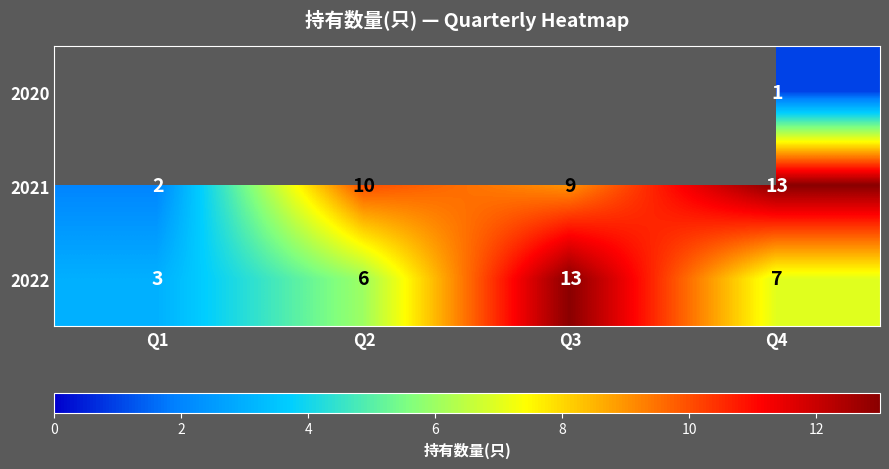

At which label does 2022 first exceed 7?

Q3